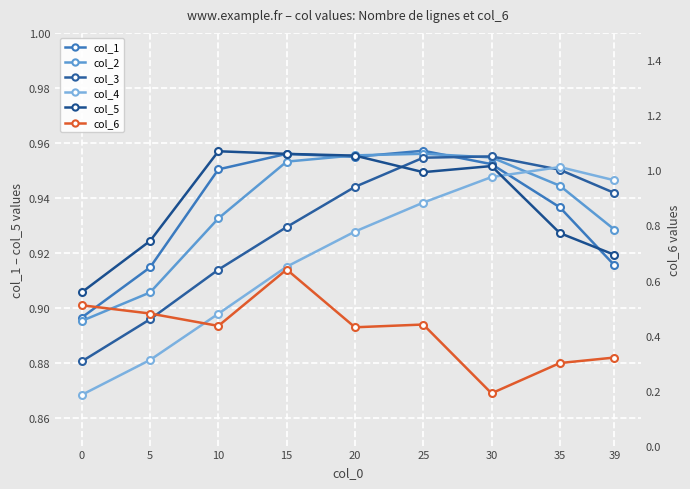

True or false: col_5 and col_4 cross at least once.

True